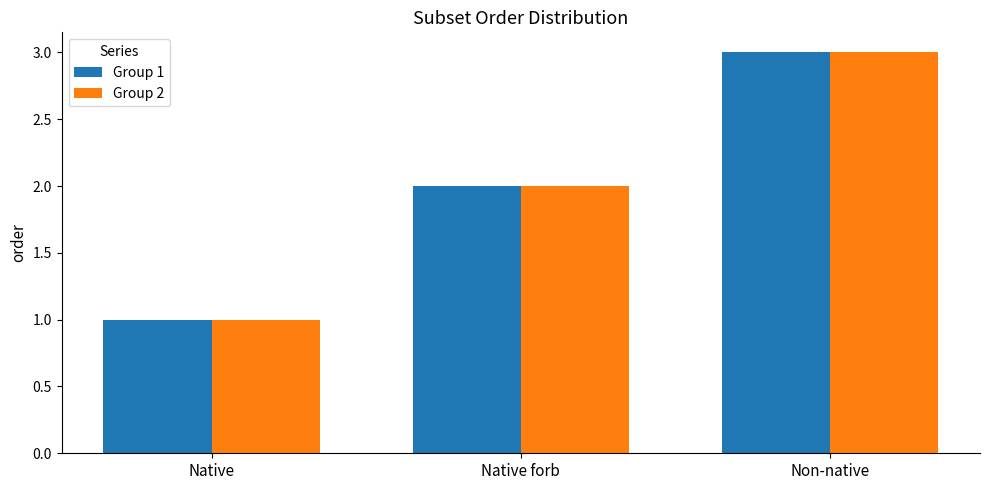

At which category does the chart reach its minimum across all series?

Native